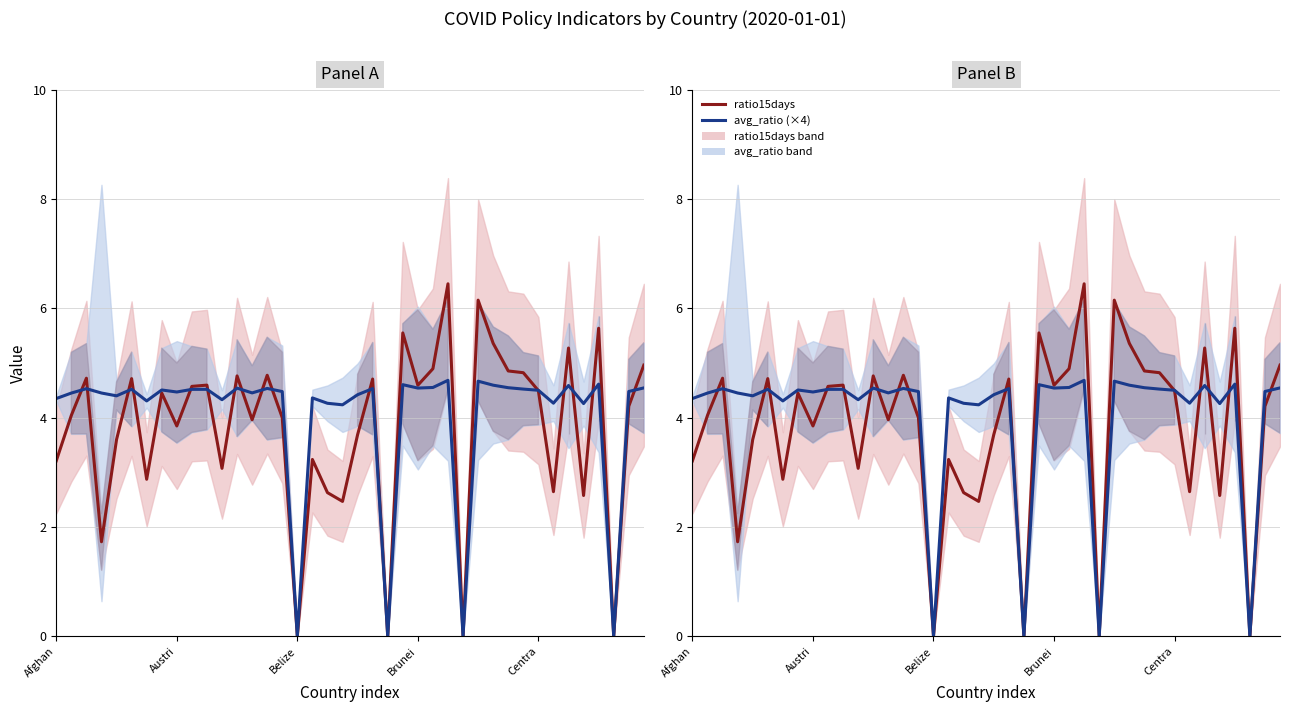

True or false: ratio15days has a value of 4.9 at 25.

True